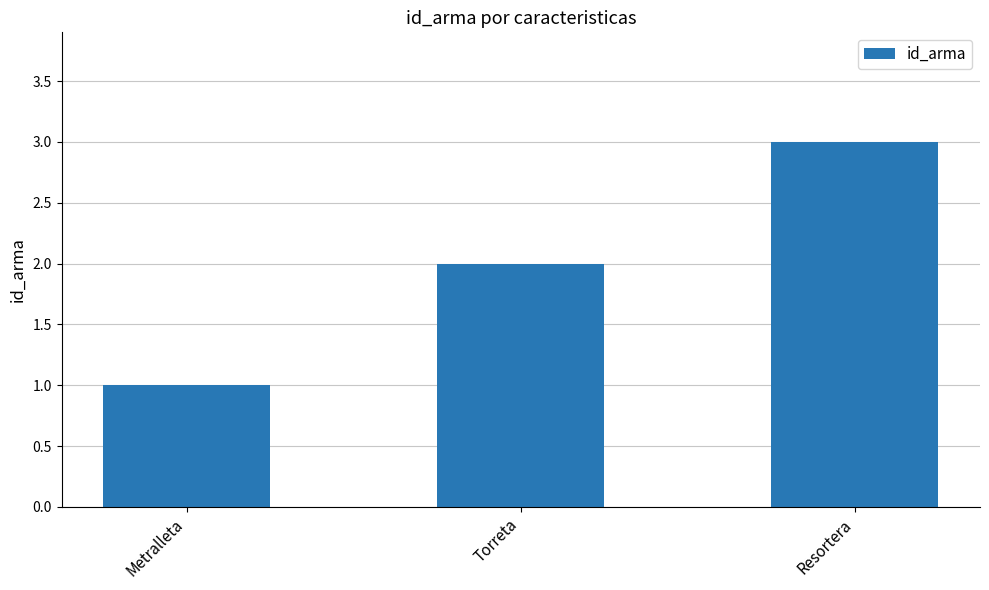

What is the label of the 1st bar from the left?

Metralleta